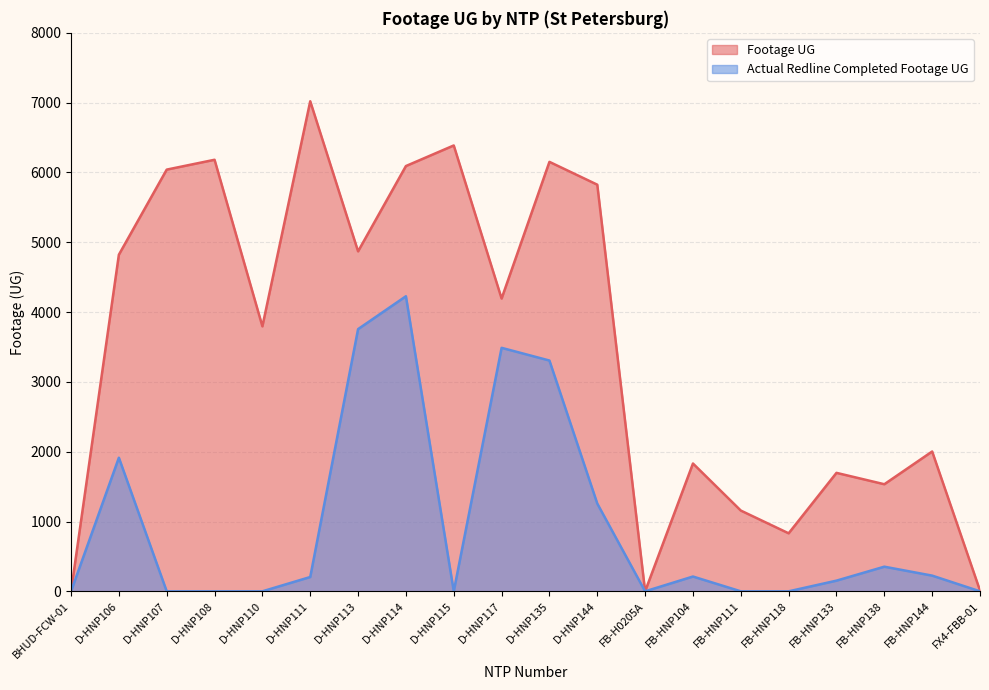

Which series changed the most between FB-HNP118 and FB-HNP138?

Footage UG